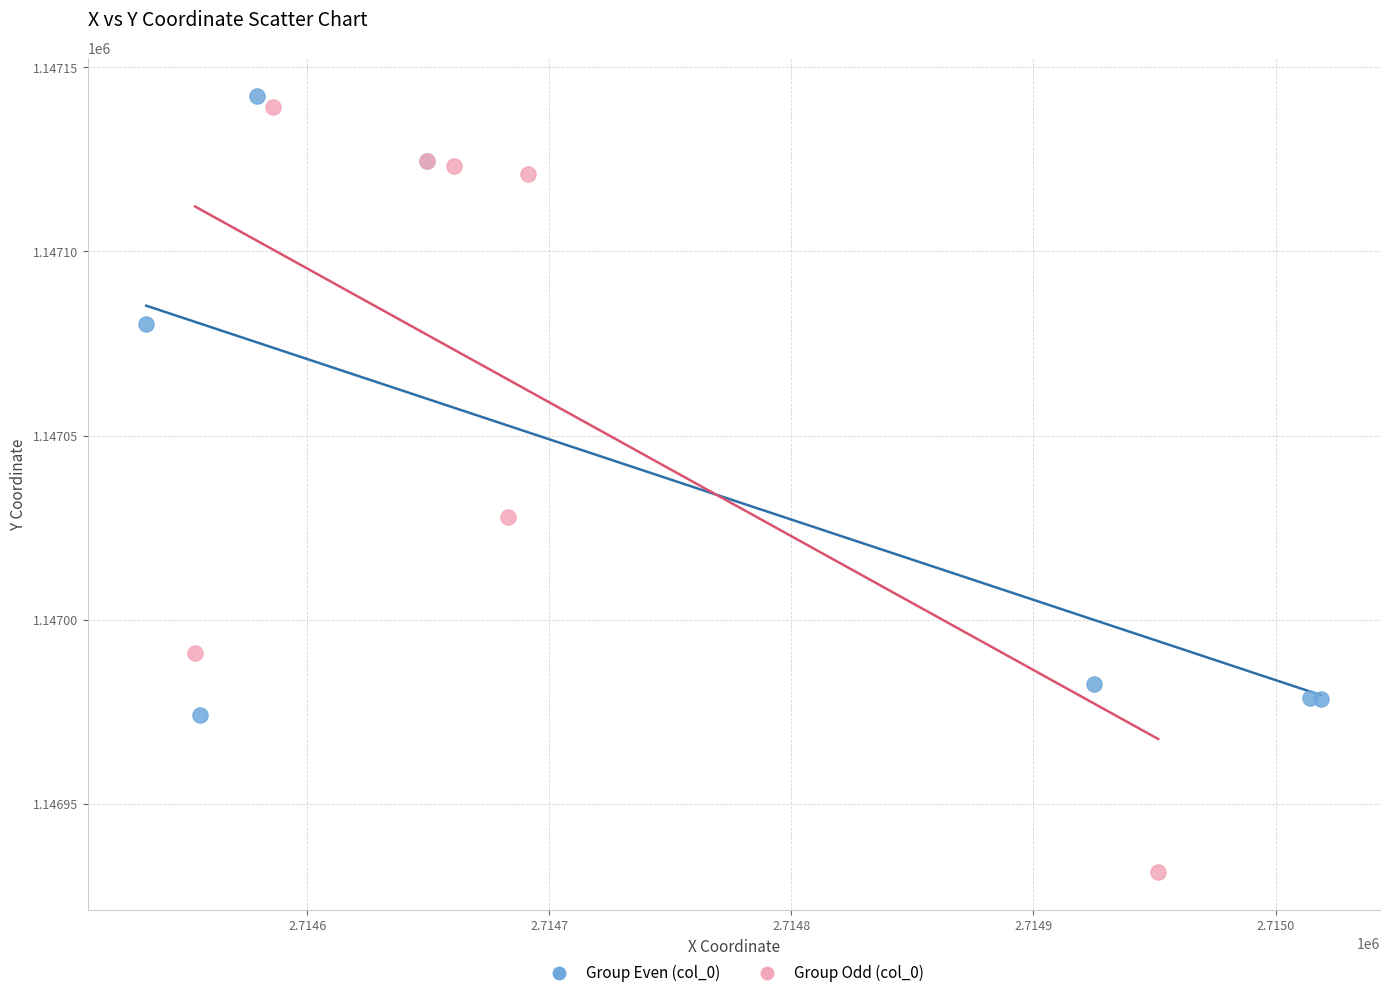

What are all the series names shown in the legend?

Group Even (col_0), Group Odd (col_0)